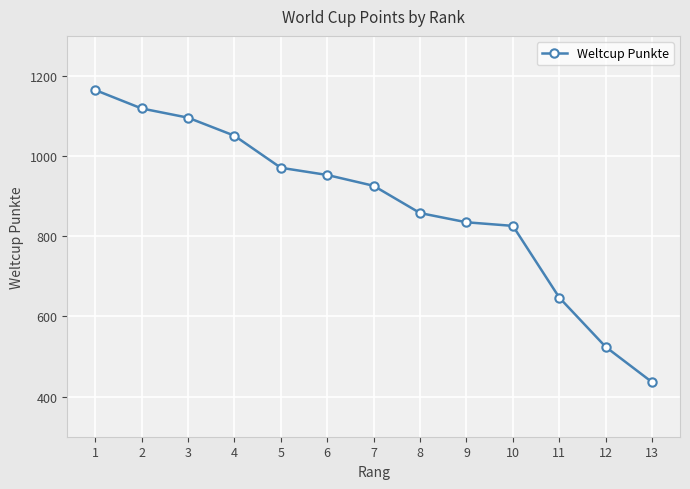

Between 11 and 6, which is larger?

6